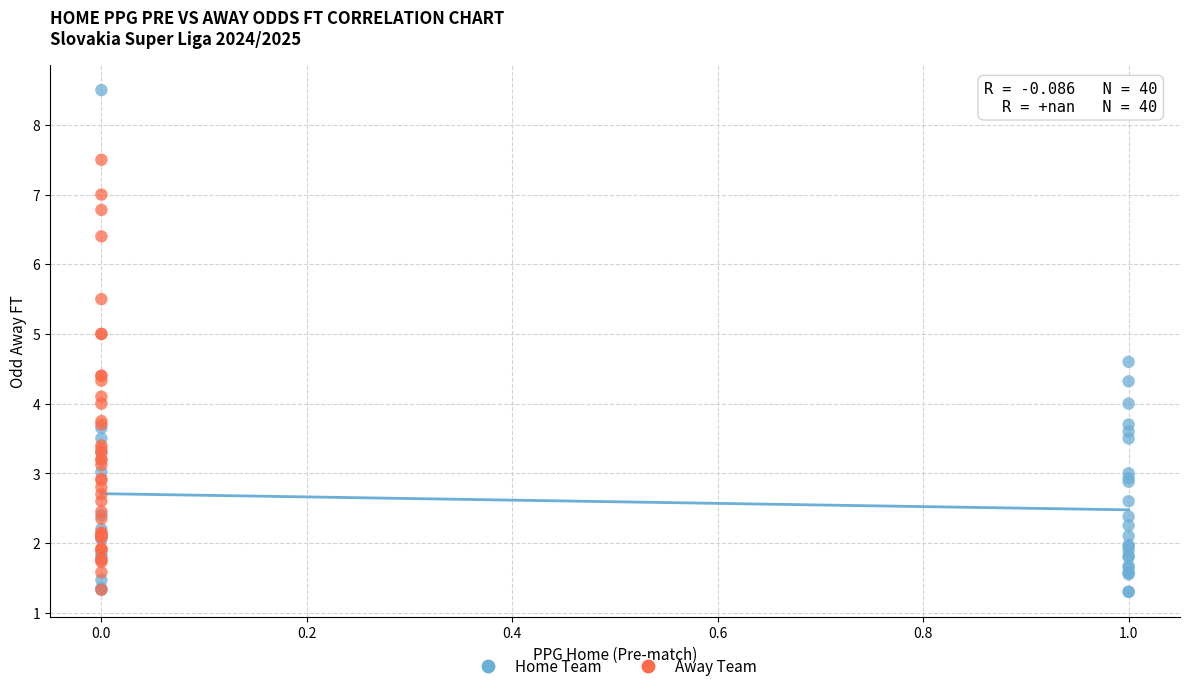

Which series contains the highest Y value?

Home Team